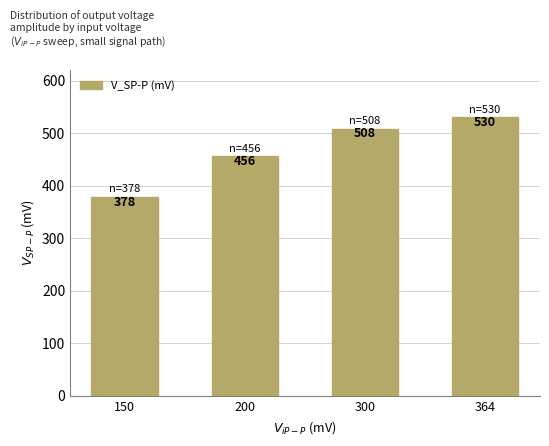

At which category does the chart reach its minimum across all series?

150